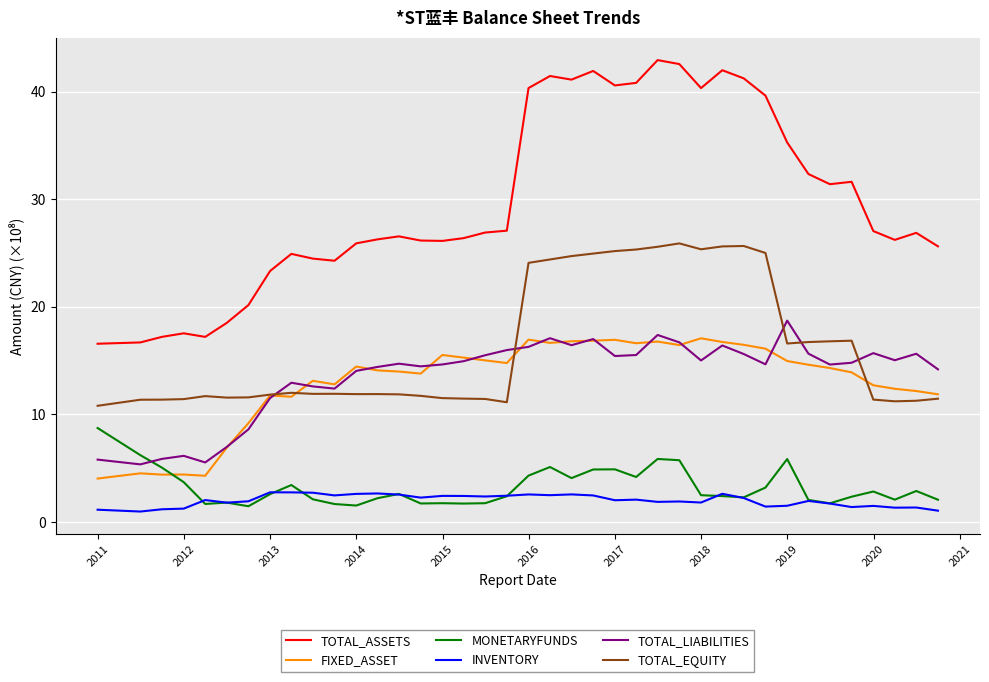

True or false: MONETARYFUNDS and FIXED_ASSET intersect in this chart.

True